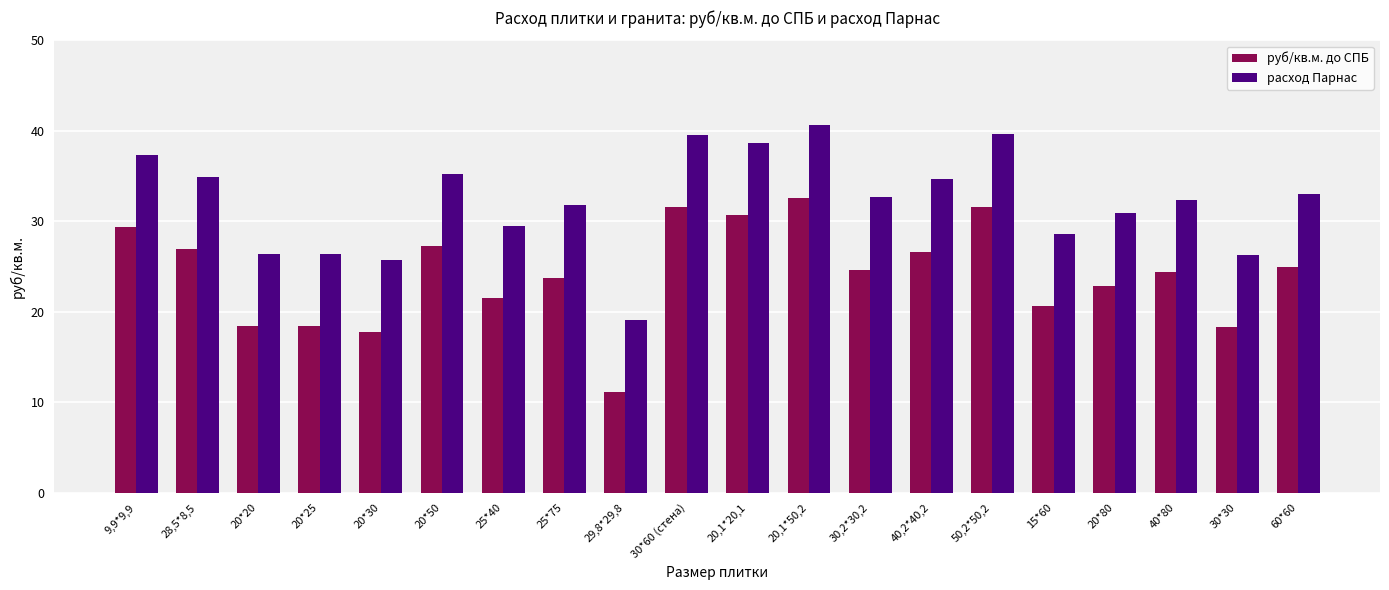

Rank the series by their maximum value, from lowest to highest.

руб/кв.м. до СПБ, расход Парнас